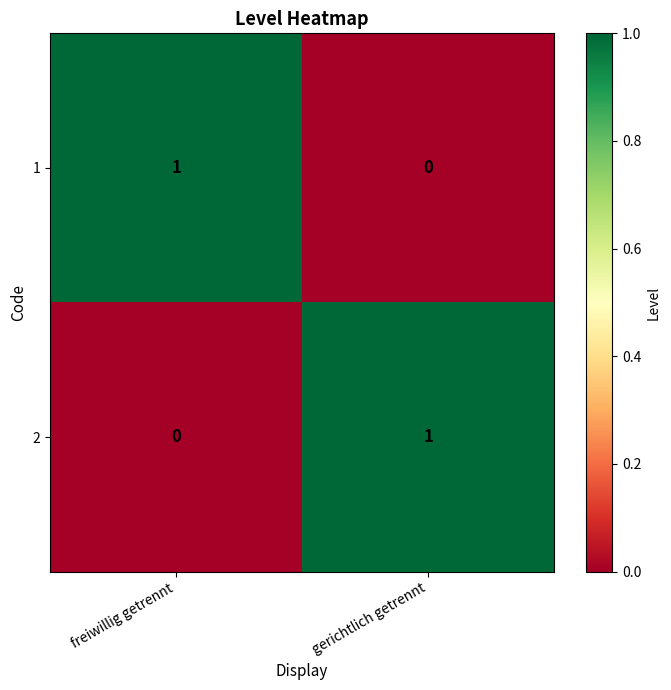

At freiwillig getrennt, list the series in order from largest to smallest.

1, 2